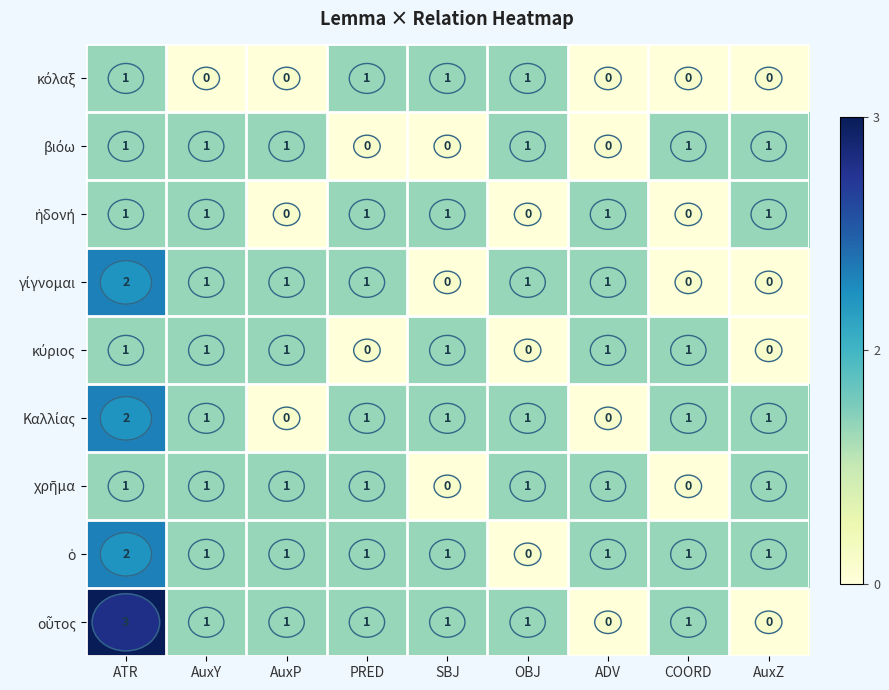

What is the maximum value shown in the chart?

3